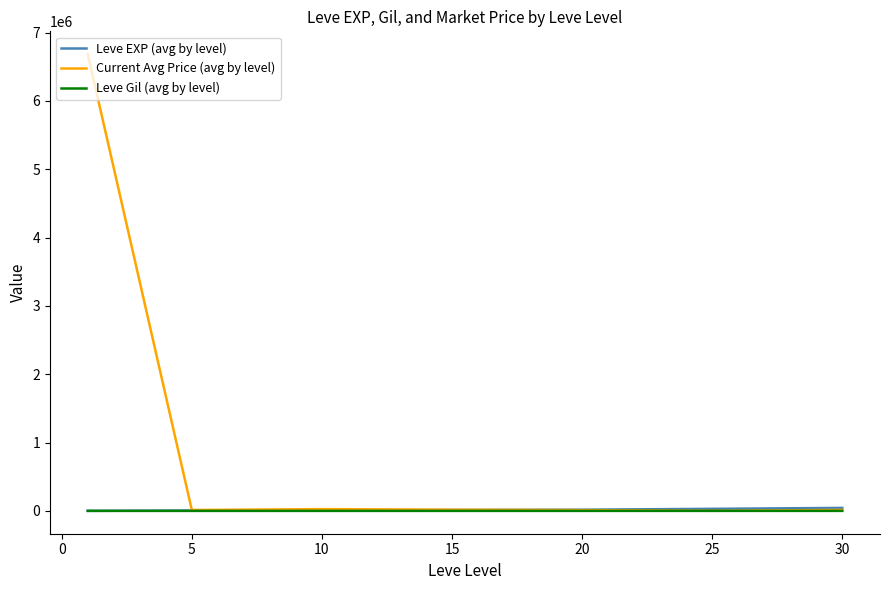

What is the sum of all Leve EXP (avg by level) values?

118511.7